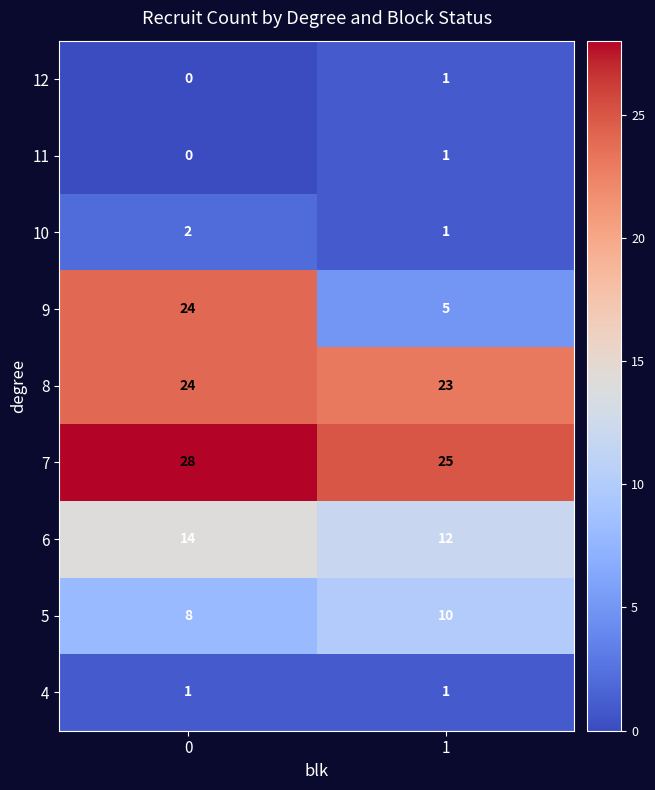

What is the total value across all series at 0?

101